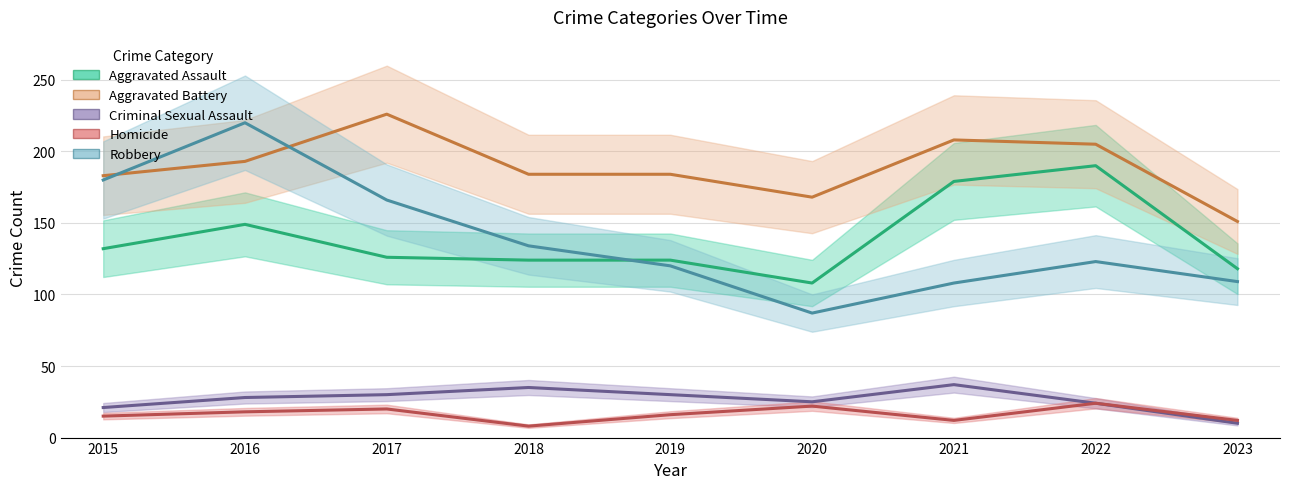

Is it true that Robbery equals 109 at 2023?

True